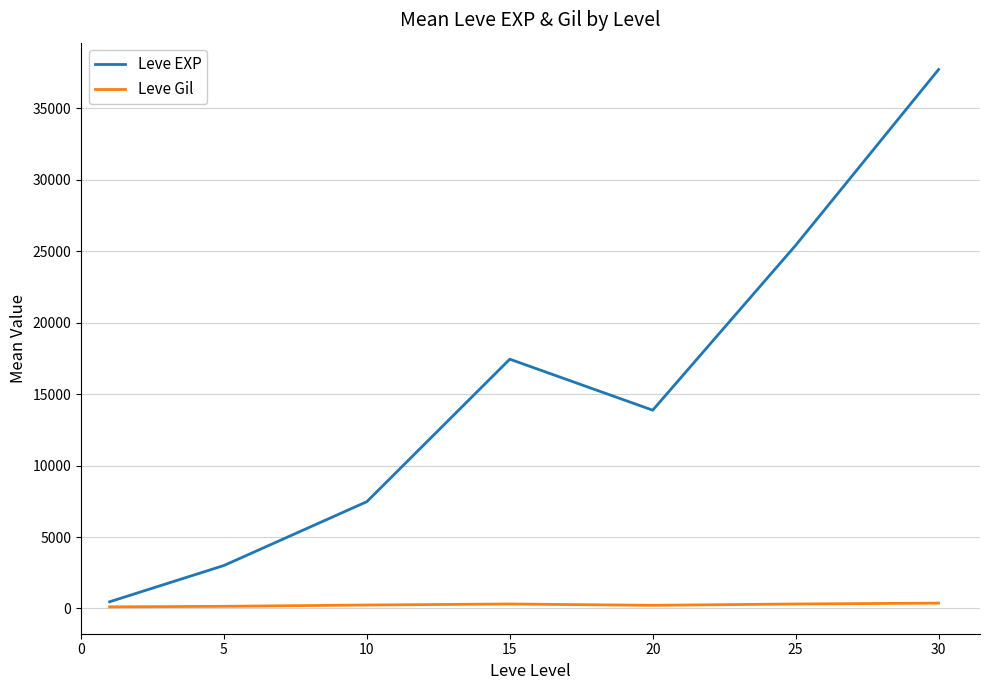

Which series has the widest spread of values?

Leve EXP